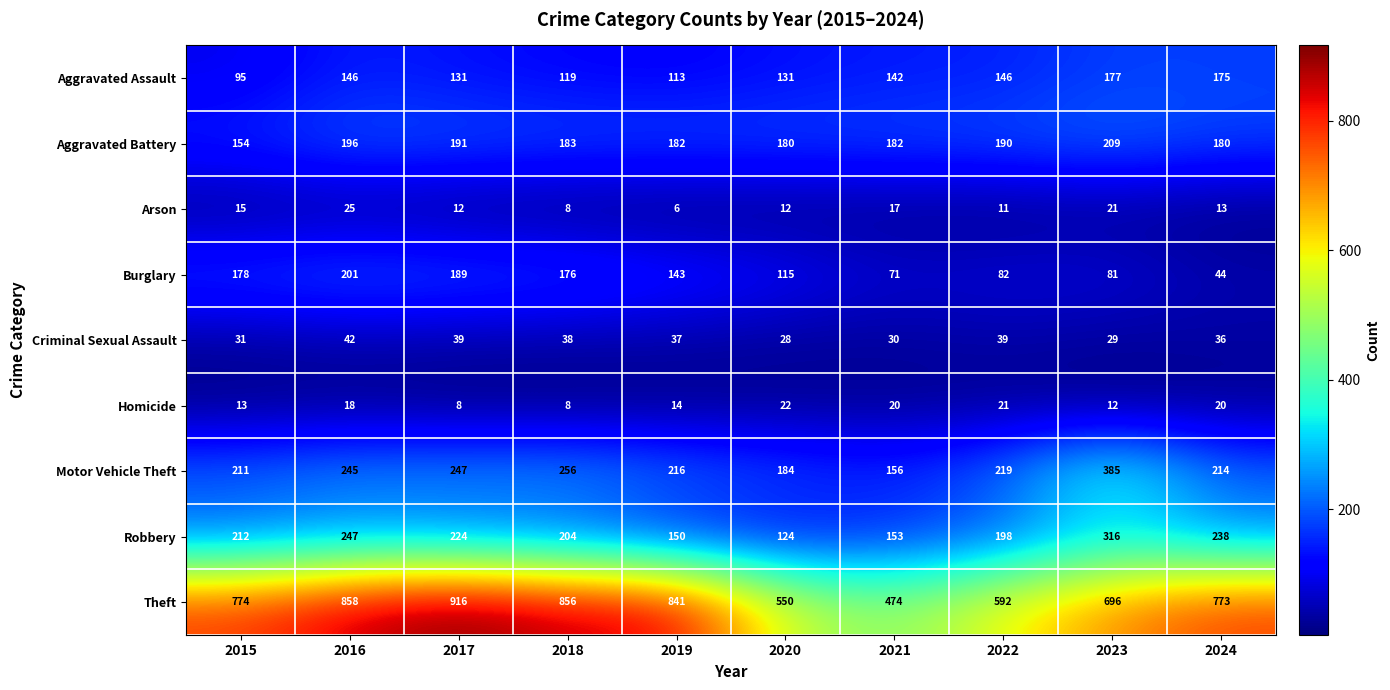

At how many categories does at least one series exceed 827?

4